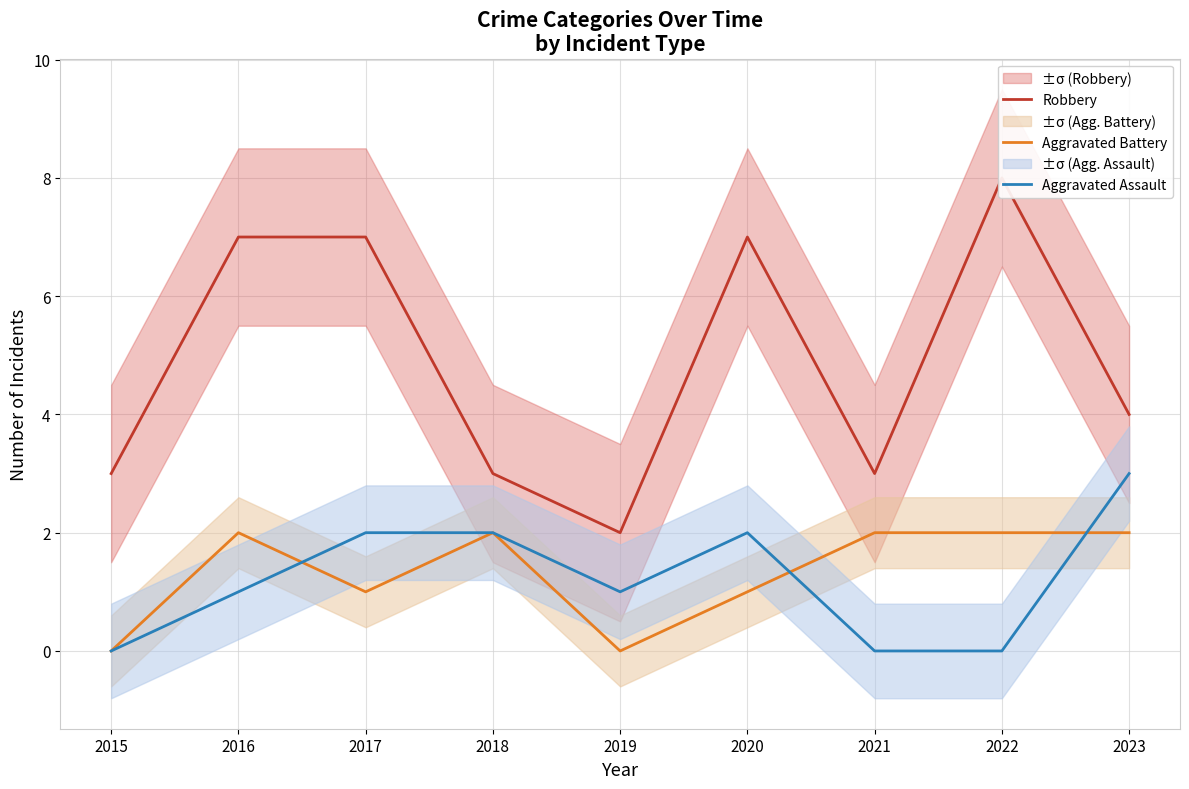

How many distinct data groups are displayed?

3